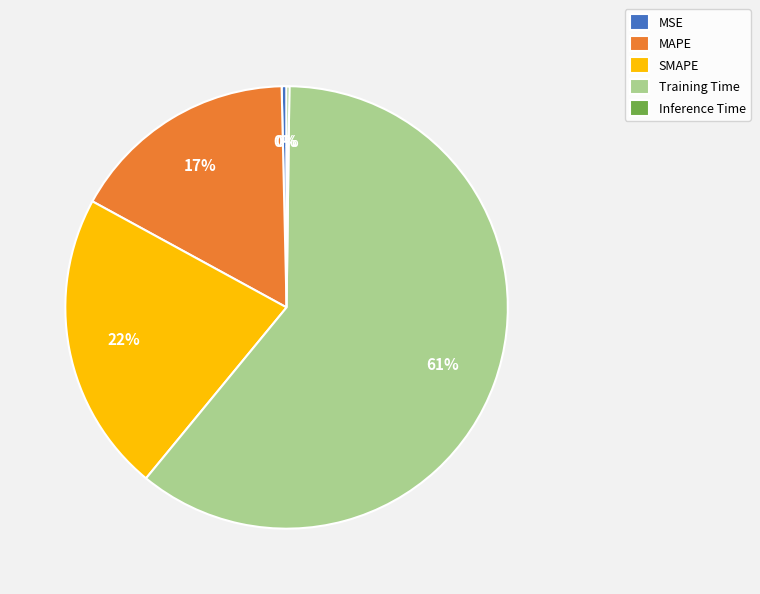

Do MSE and MAPE together represent more than half of the pie?

No